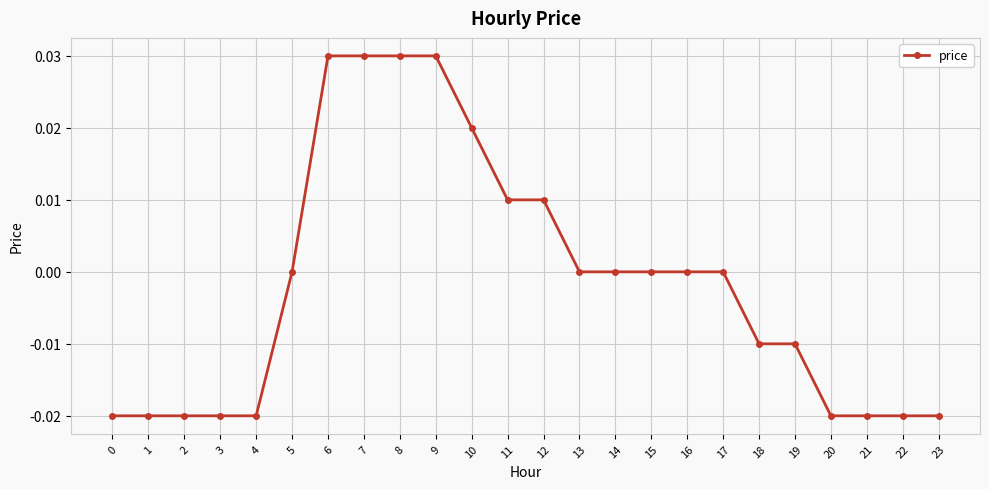

The chart shows a value of 0.0 at 5. True or false?

True